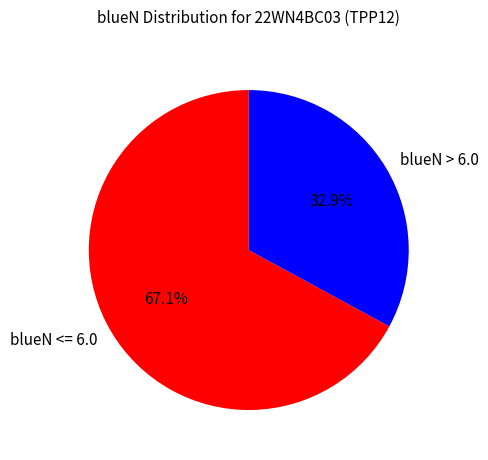

Rank the categories by value from highest to lowest.

blueN <= 6.0, blueN > 6.0